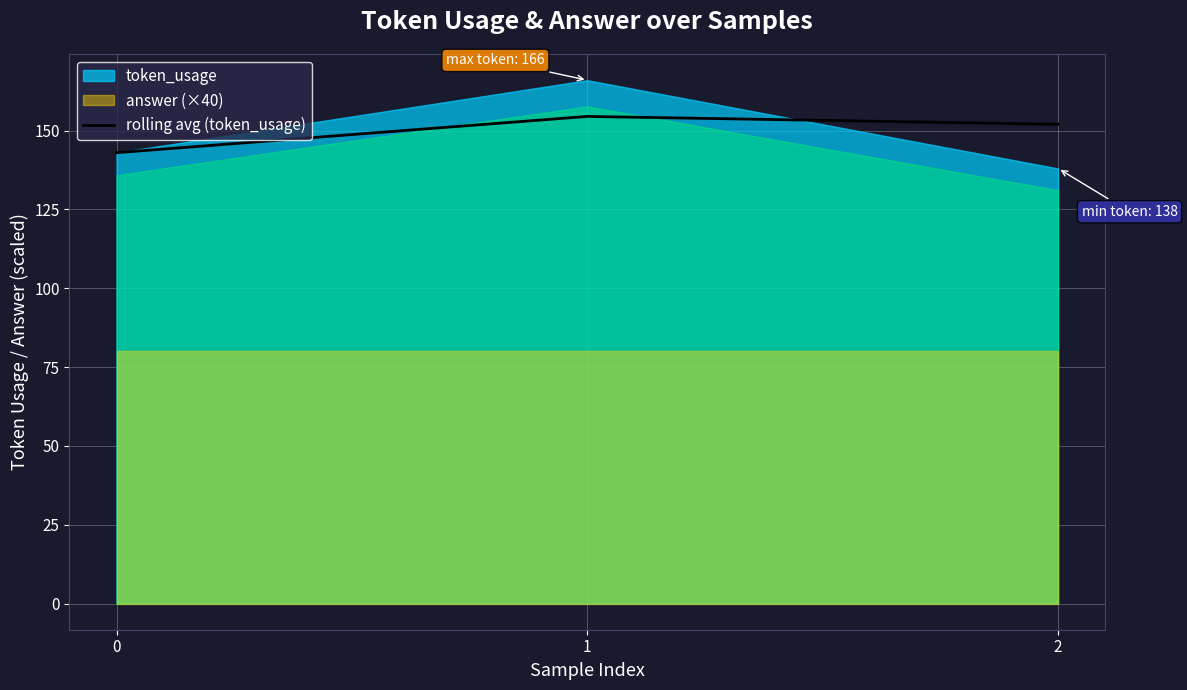

Where is the data nearest to the value 148?

2